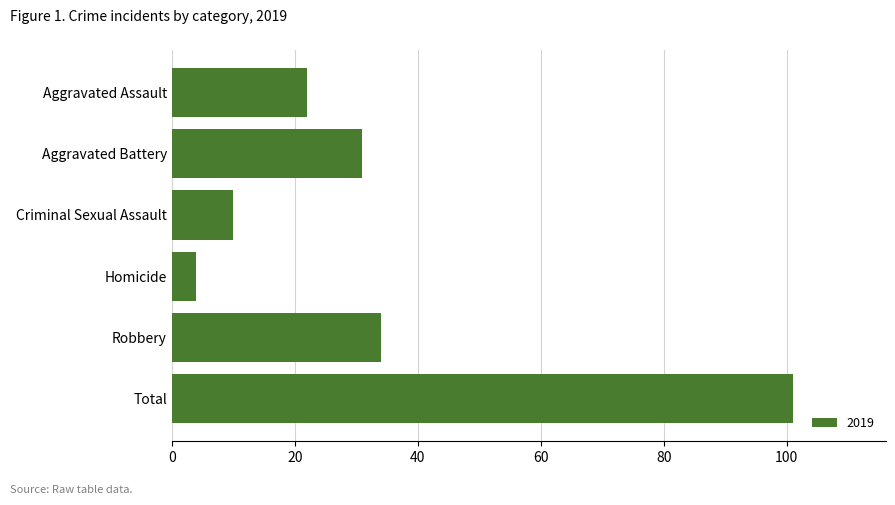

What is the sum of the values at Total and Aggravated Battery?

132